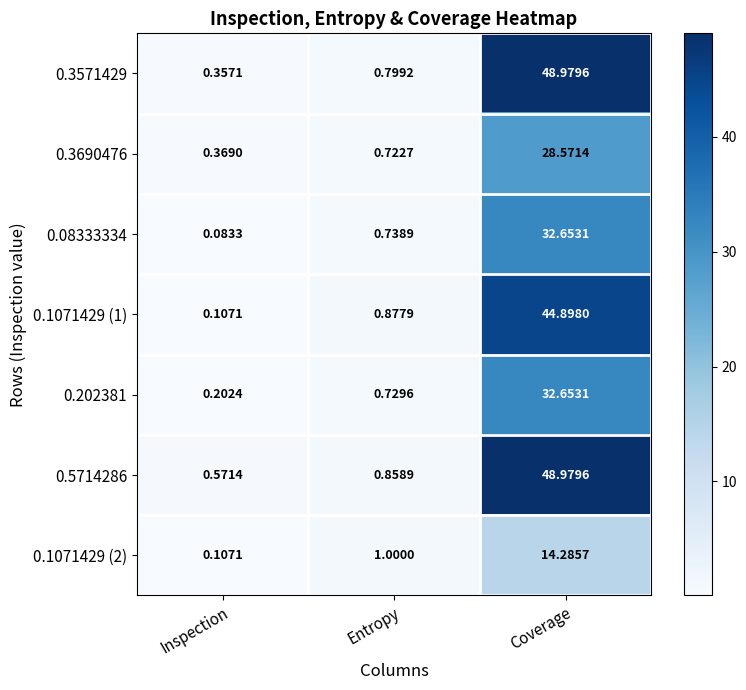

Which series has the largest total across all categories?

0.5714286